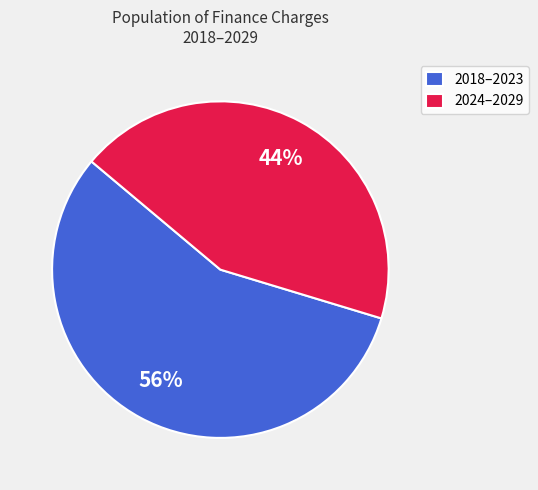

Combined, do 2024–2029 and 2018–2023 account for over 50%?

Yes